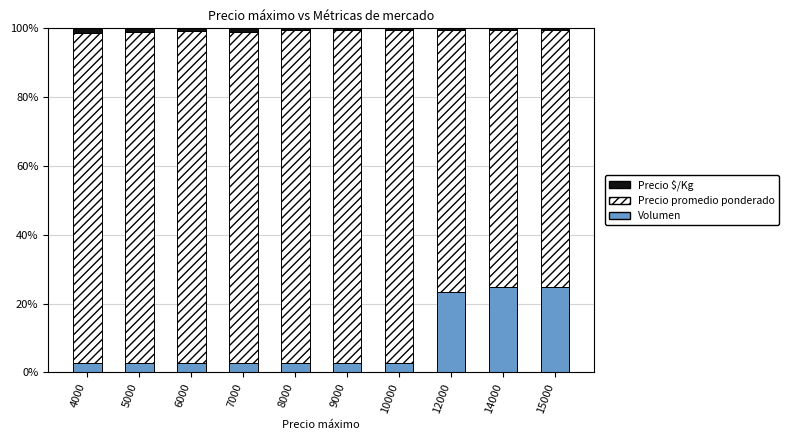

How many bars are there in total?

10